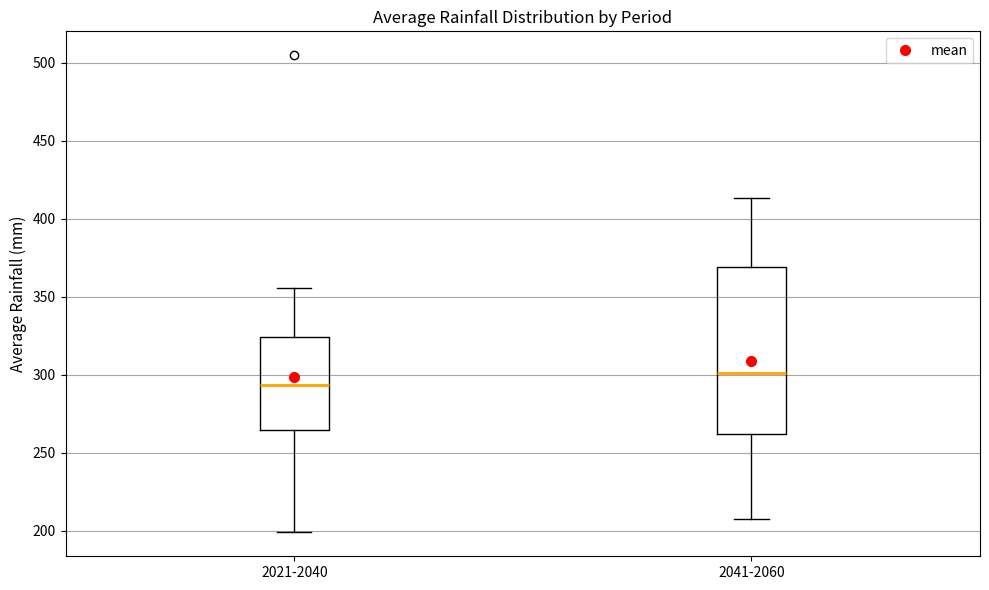

Where does the upper whisker of the box for 2041-2060 end on the y-axis? The values are not printed on the chart, so give them approximately, as read against the axis.

415